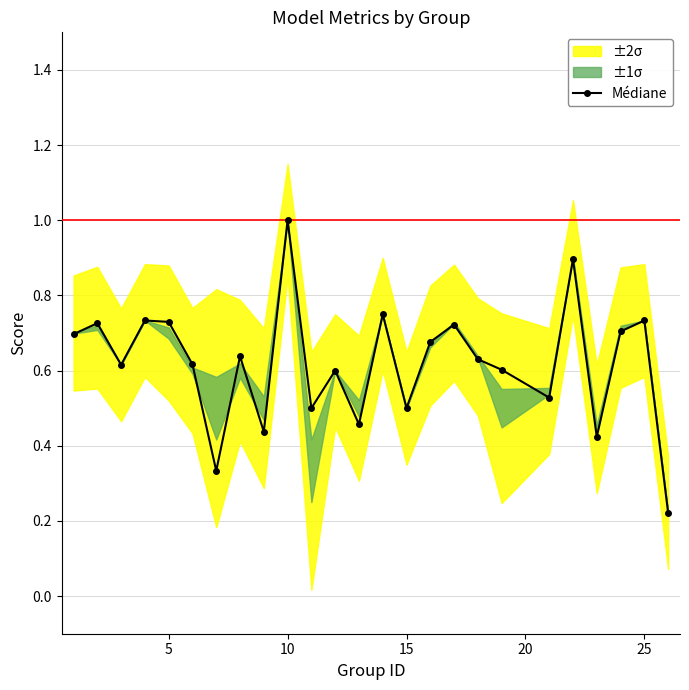

What is the average value?

0.6